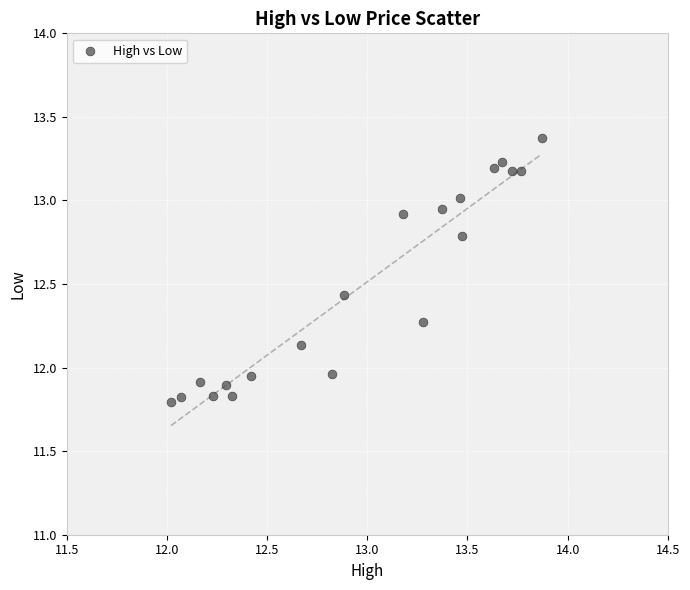

What is the range of Y values (max minus min)?

1.6